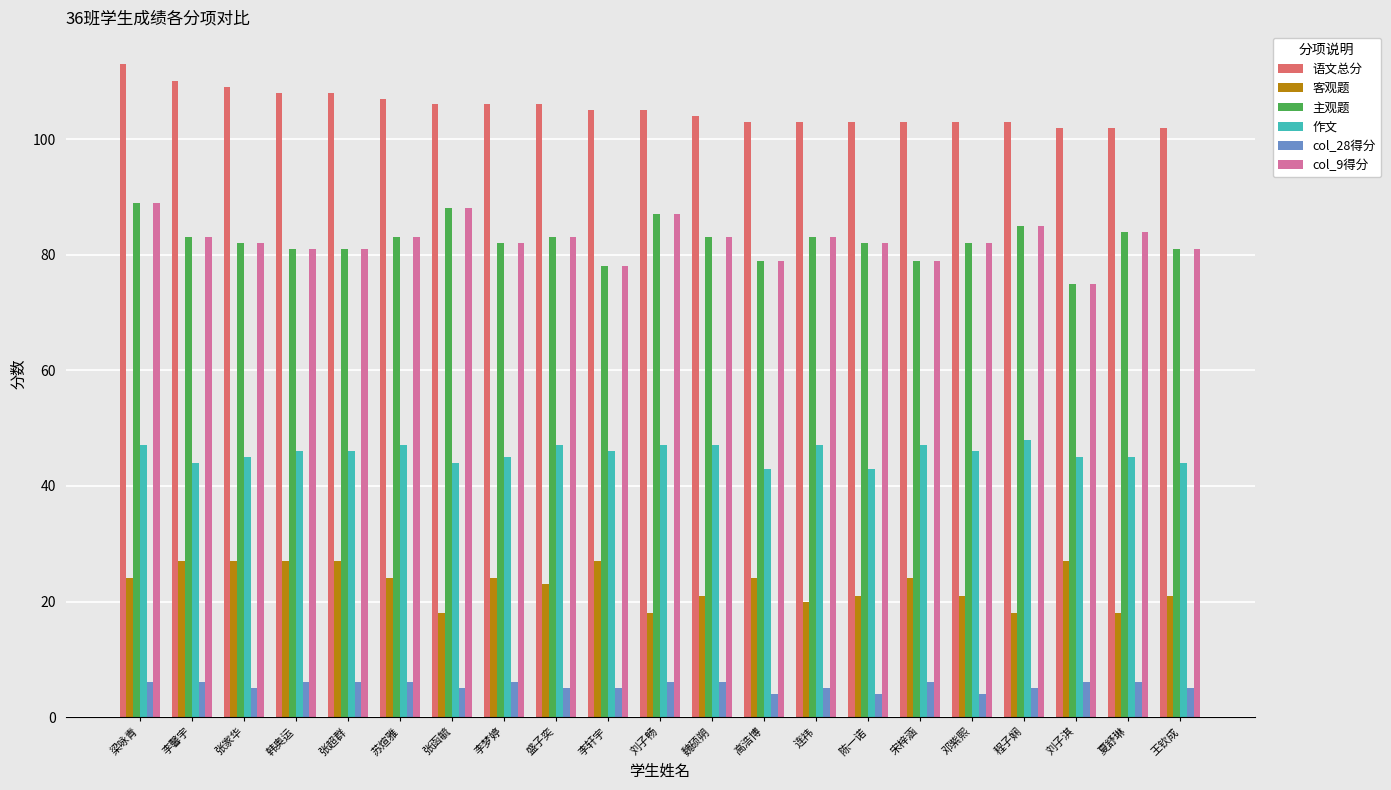

What is the difference between the 作文 values at 韩奥运 and 刘子淇?

1